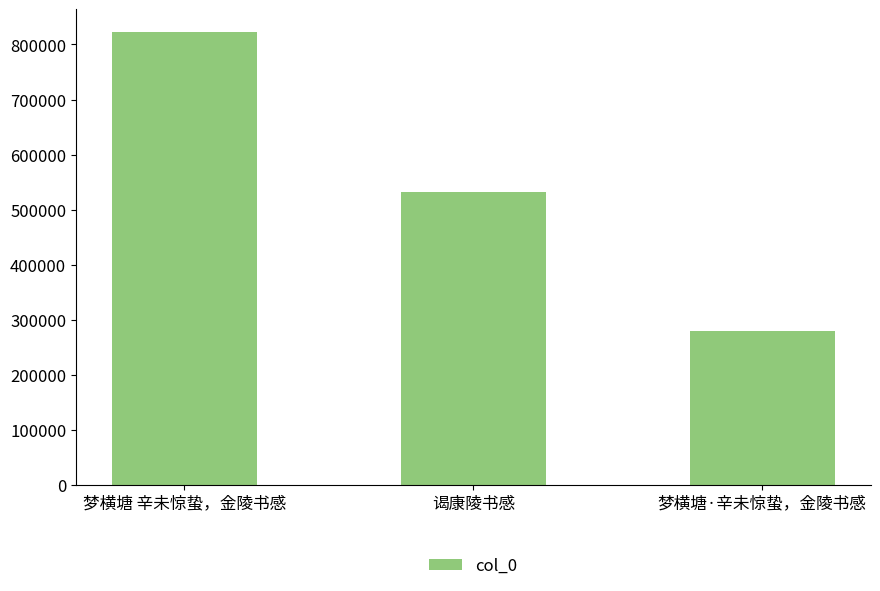

What is the sum of all values?

1634157